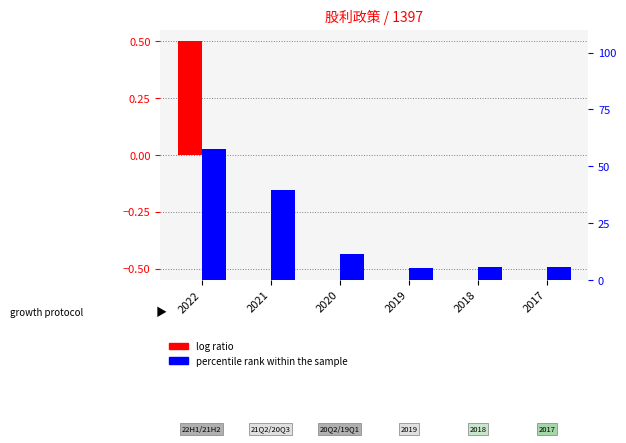

What is the value of the log ratio bar at the 1st from the left?

0.5